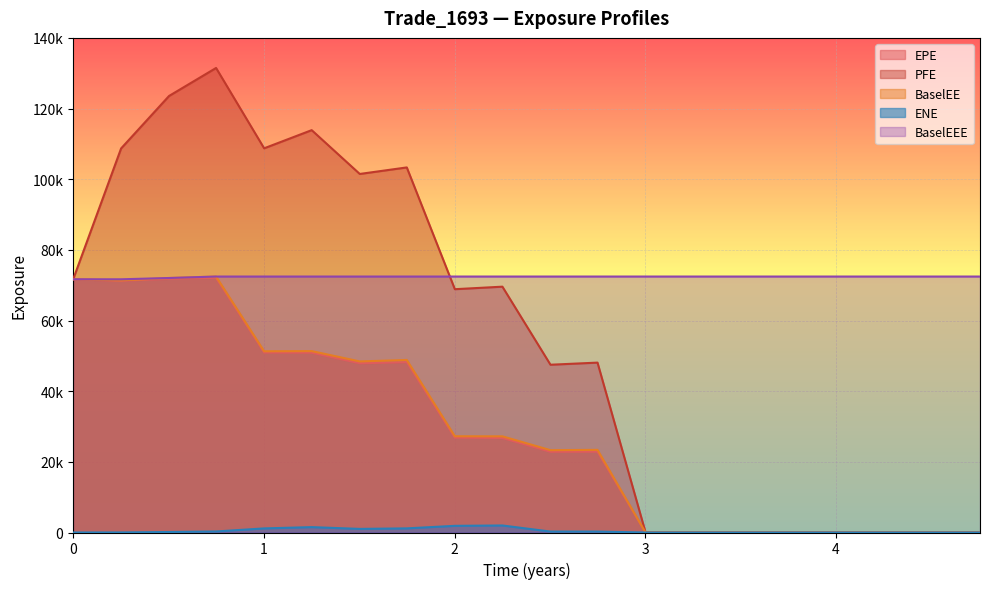

True or false: ENE and BaselEEE intersect in this chart.

False